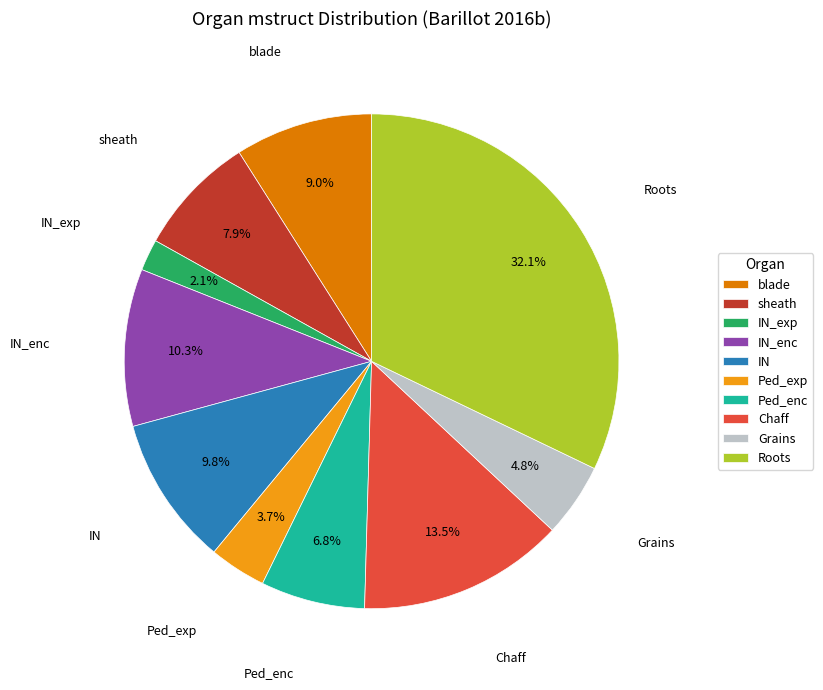

Is it true that Roots is 32% of the pie?

True